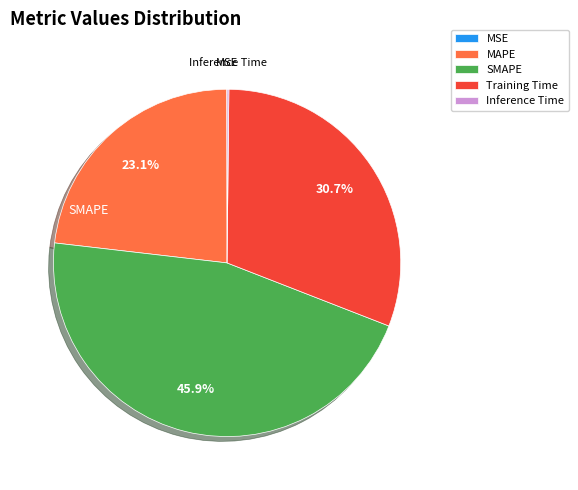

Is the sum of MAPE and Training Time greater than half?

Yes